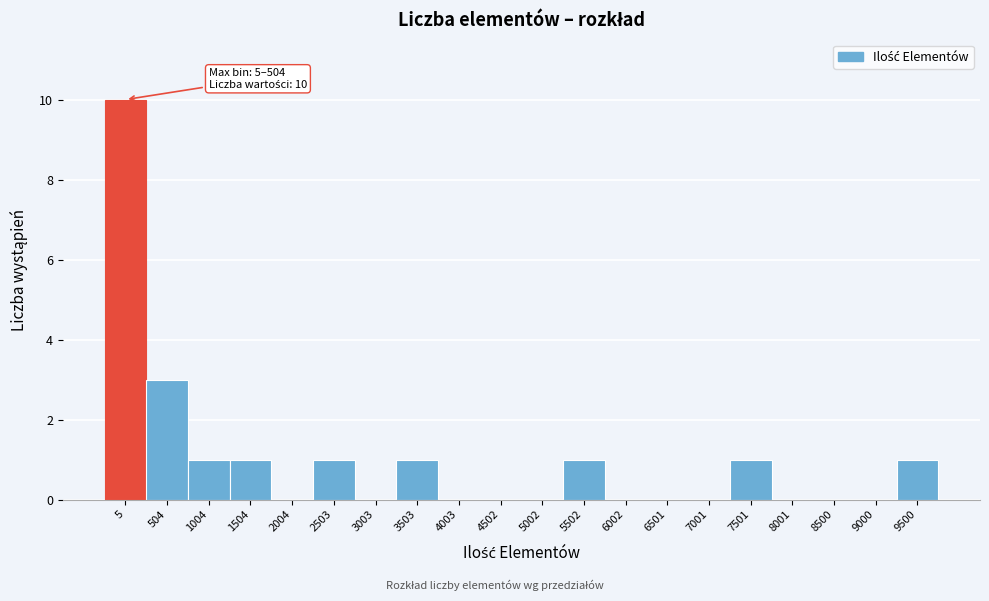

Reading right to left, extract all data points from this chart.

9500=1	9000=0	8500=0	8001=0	7501=1	7001=0	6501=0	6002=0	5502=1	5002=0	4502=0	4003=0	3503=1	3003=0	2503=1	2004=0	1504=1	1004=1	504=3	5=10